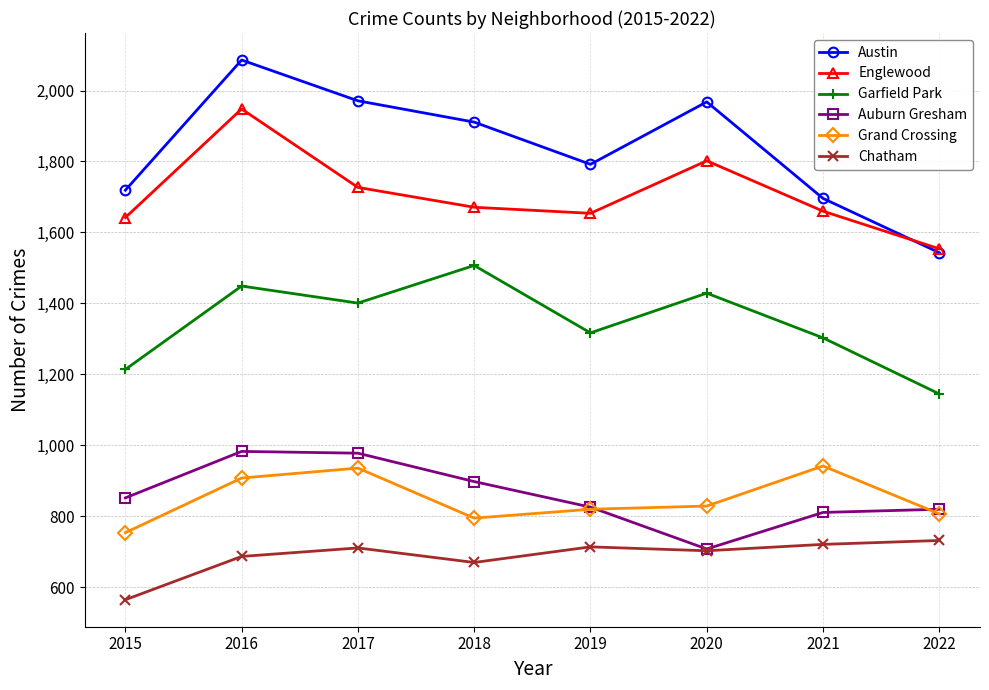

At which category does Auburn Gresham reach its first local valley?

2020